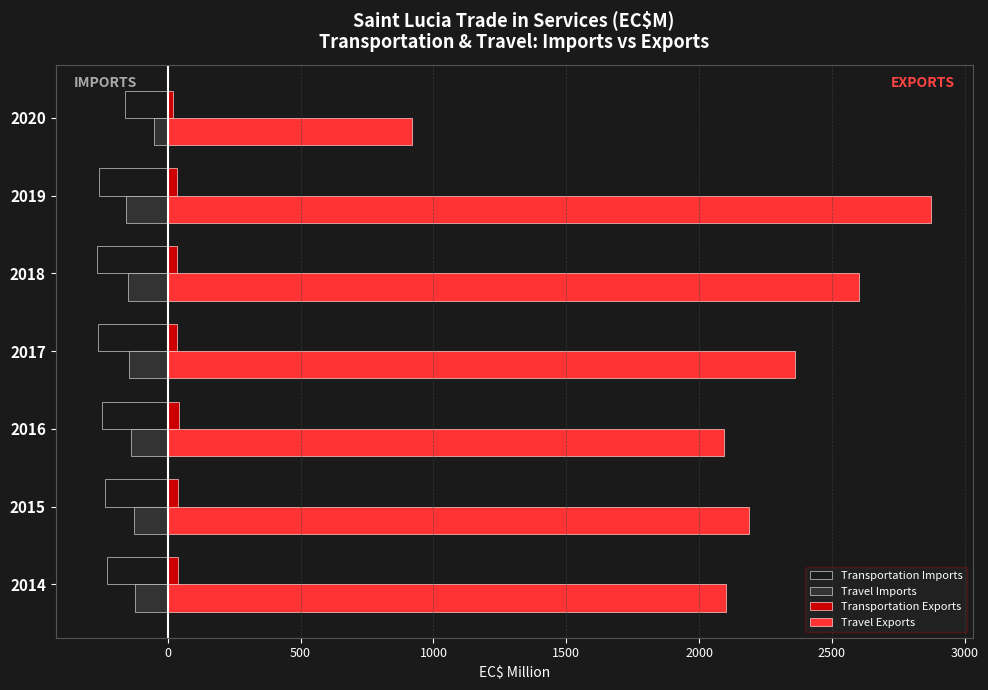

What is the greatest value displayed?

2872.7